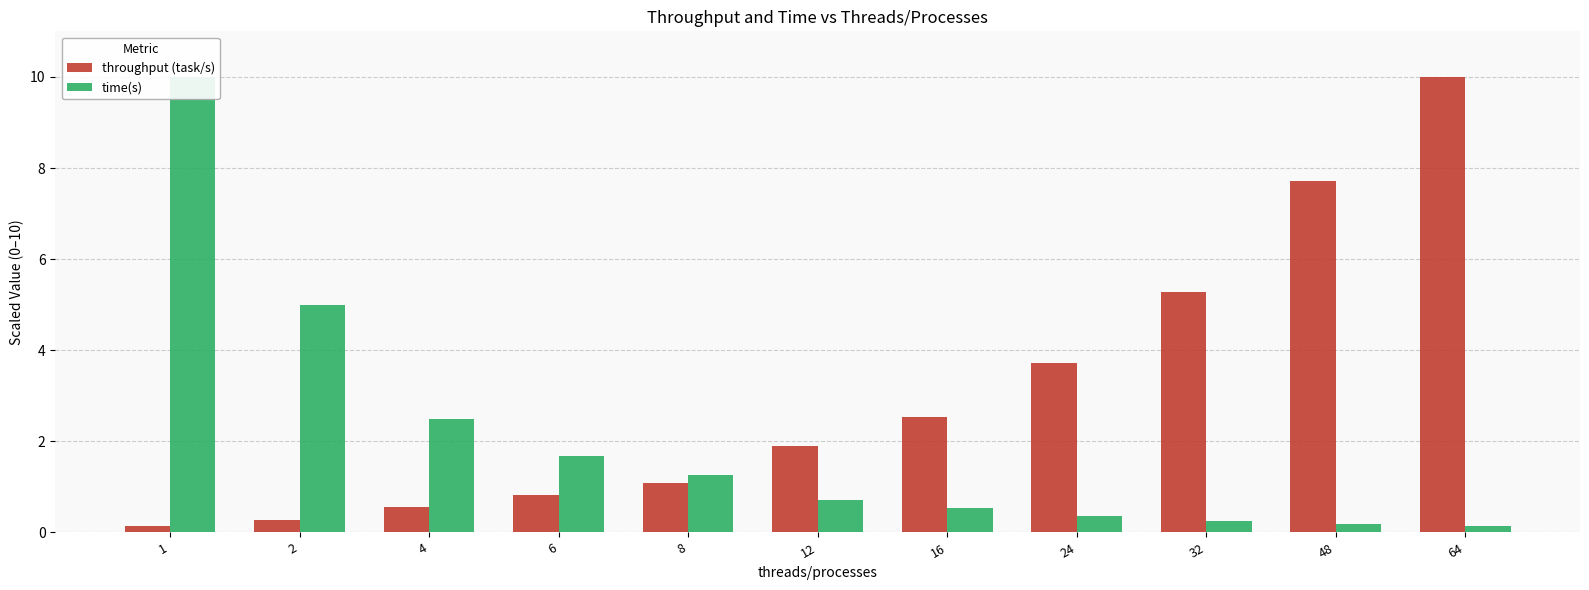

Does the chart contain any negative values?

No